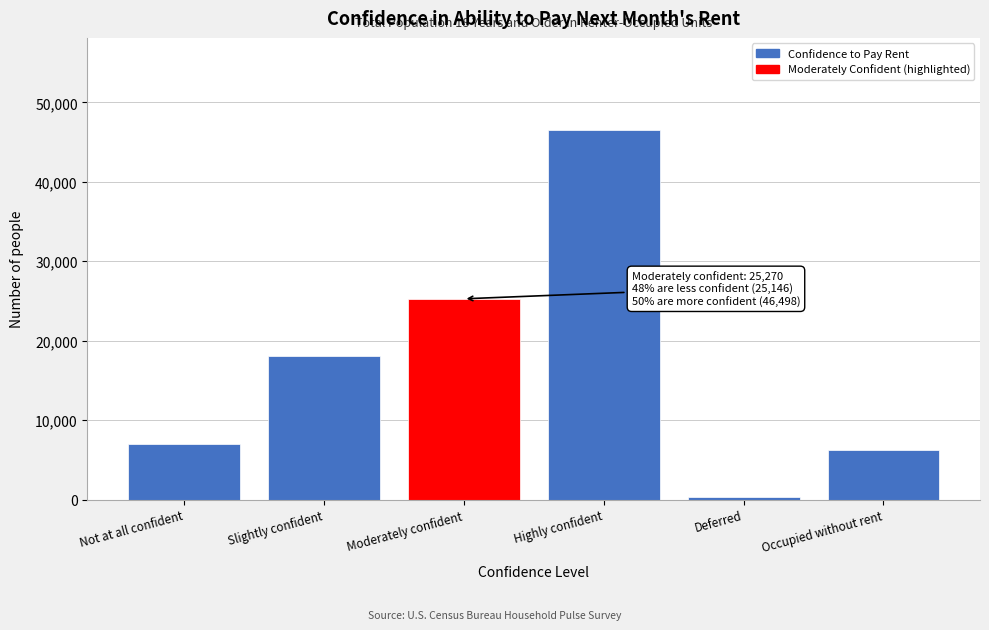

Reading left to right, extract all data points from this chart.

Not at all confident=7032	Slightly confident=18114	Moderately confident=25270	Highly confident=46498	Deferred=354	Occupied without rent=6226